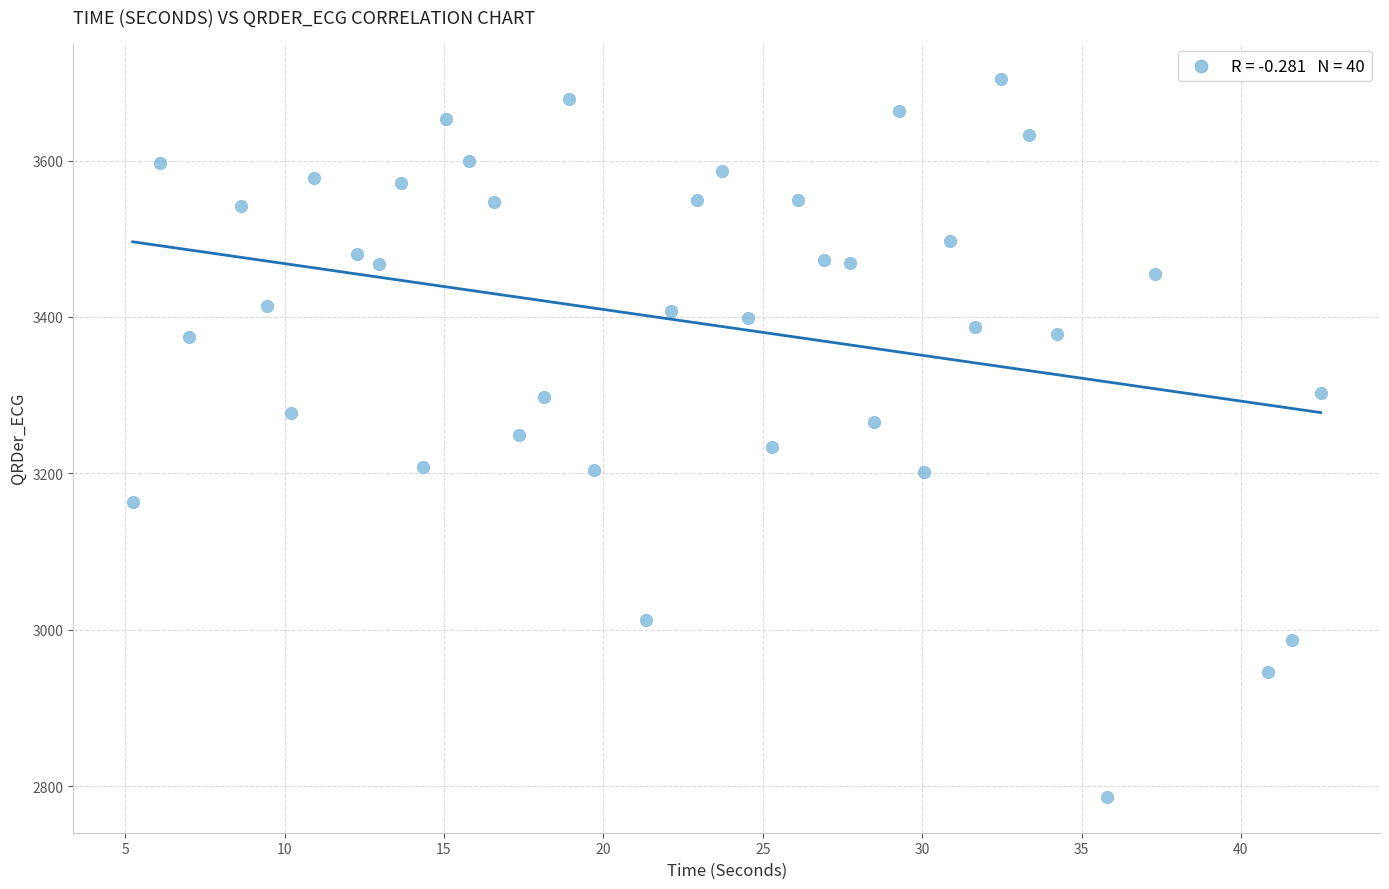

What is the range of Y values (max minus min)?

918.4